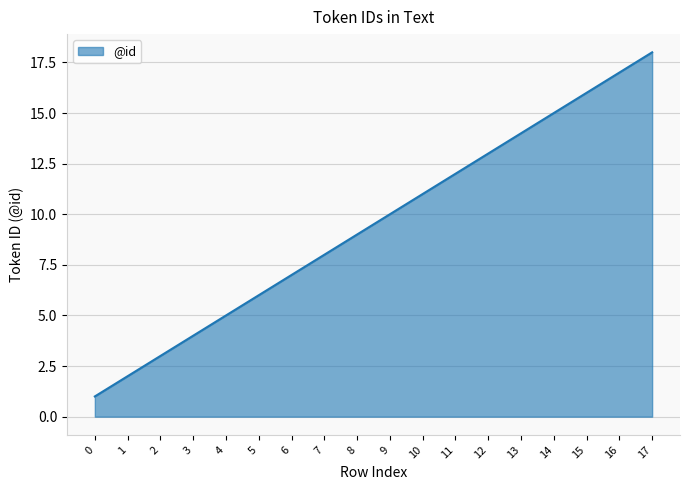

Approximately how many times larger is the value at 10 compared to 0?

11.0